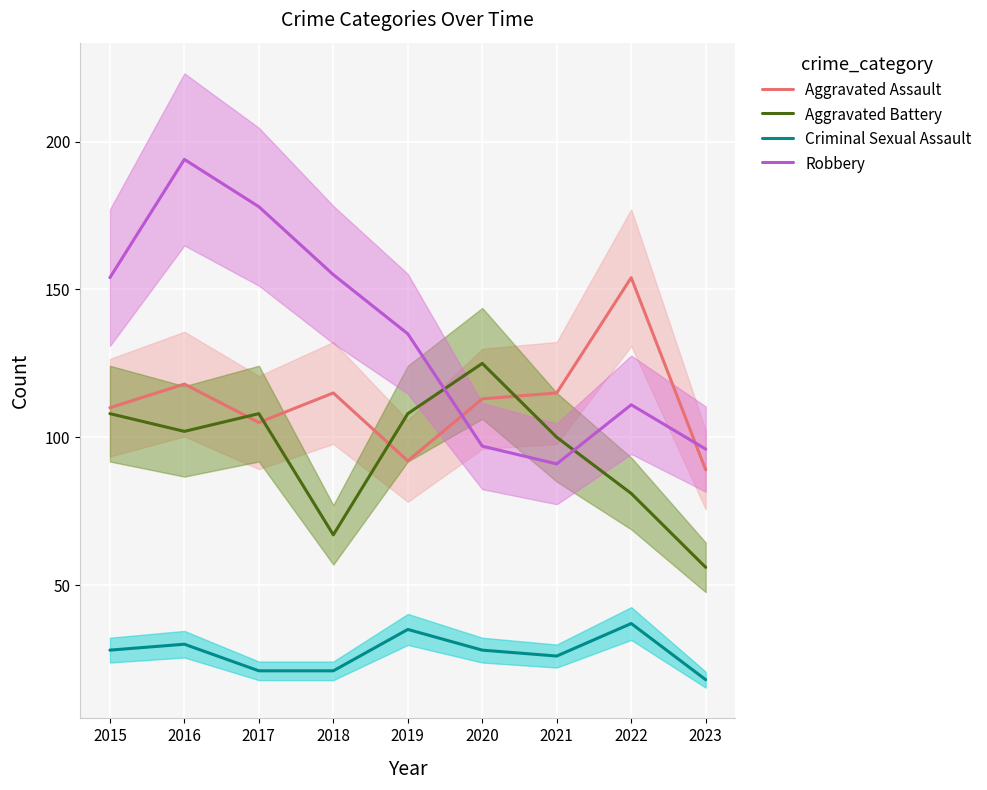

What is the approximate value of Criminal Sexual Assault at 2017, to the nearest 5?

20